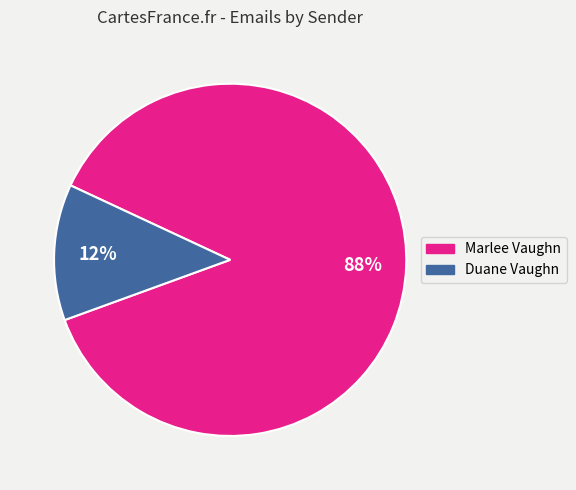

Count the number of slices in the pie.

2